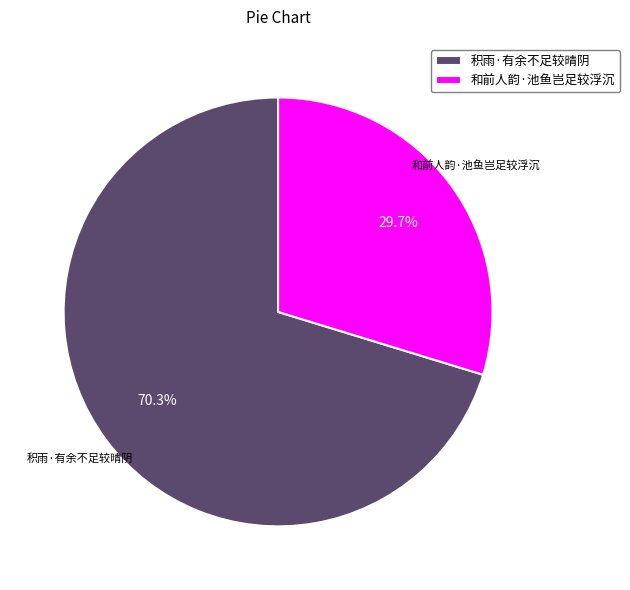

The 积雨·有余不足较晴阴 slice represents 70% of the pie. True or false?

True